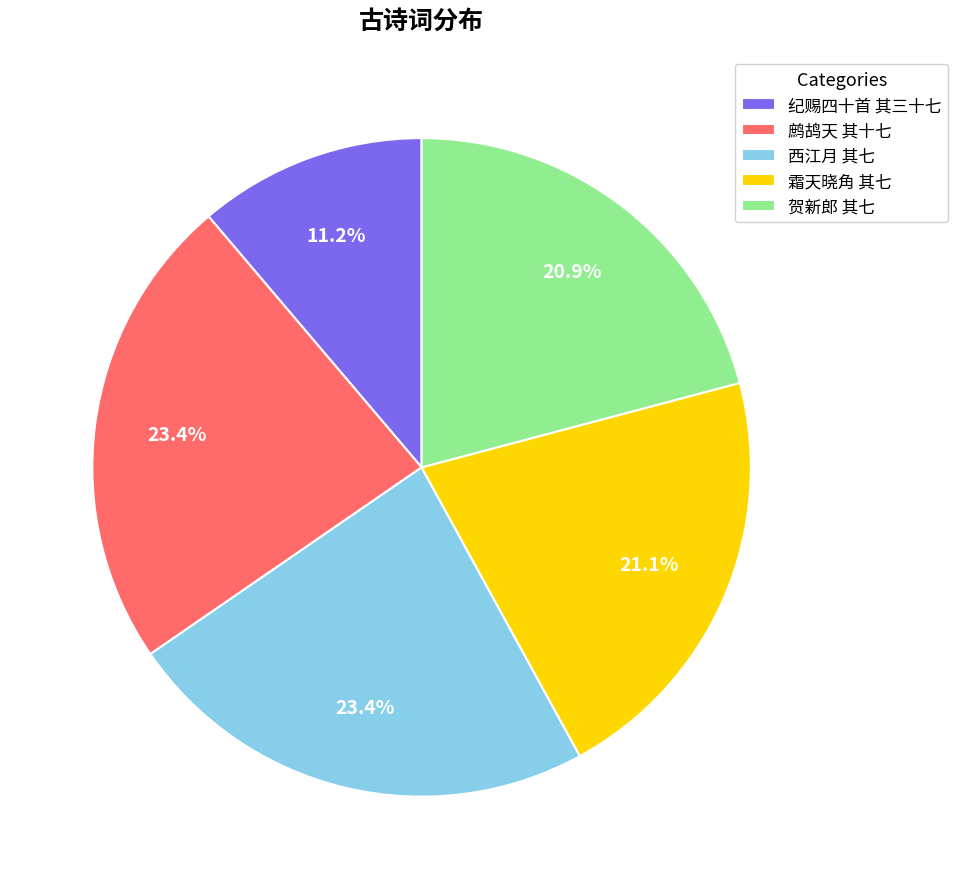

Is 霜天晓角 其七 the majority of the pie?

No